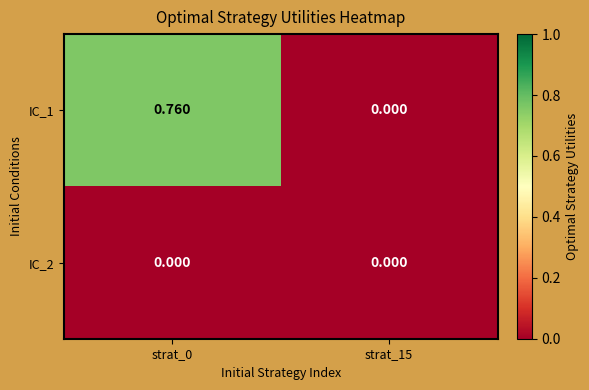

Which series has the largest range (max minus min)?

IC_1